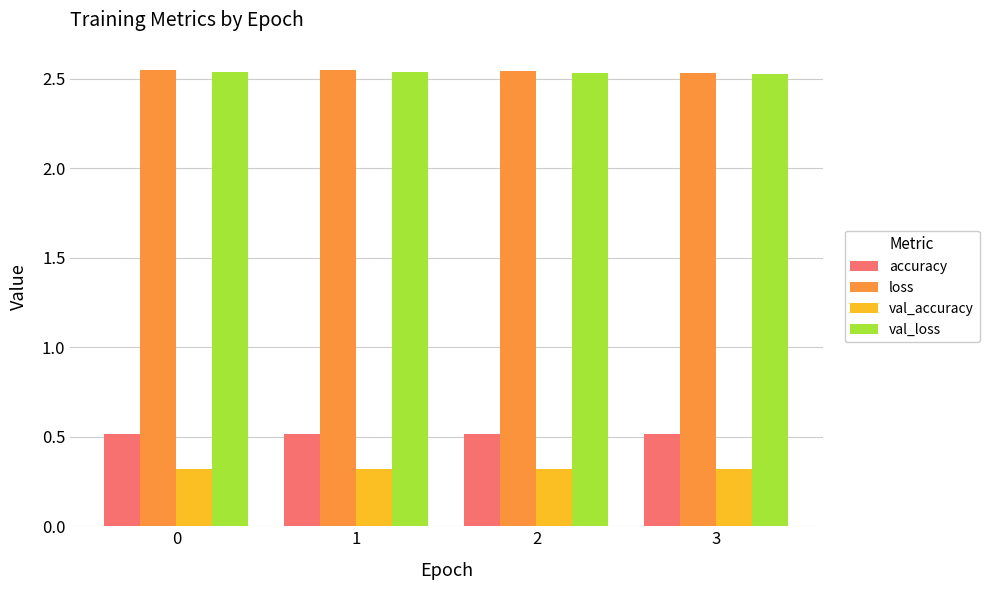

How many accuracy values are between 0 and 1?

4